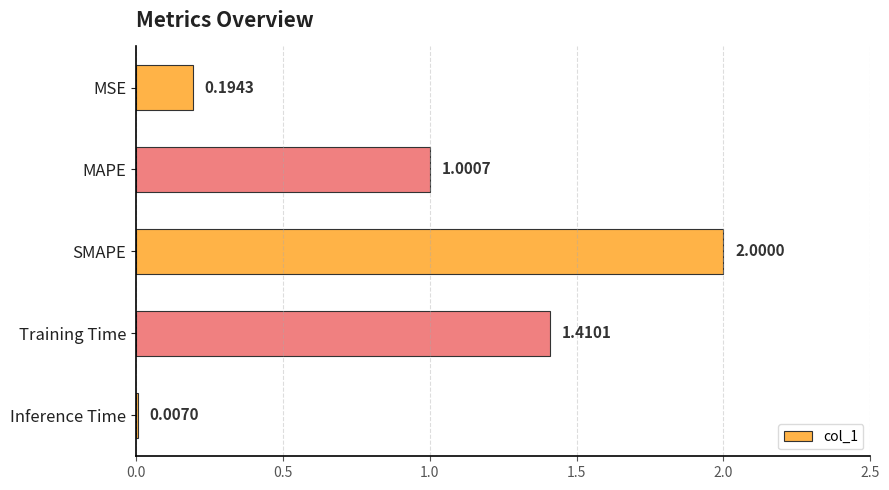

Which category has the highest value across all series?

SMAPE